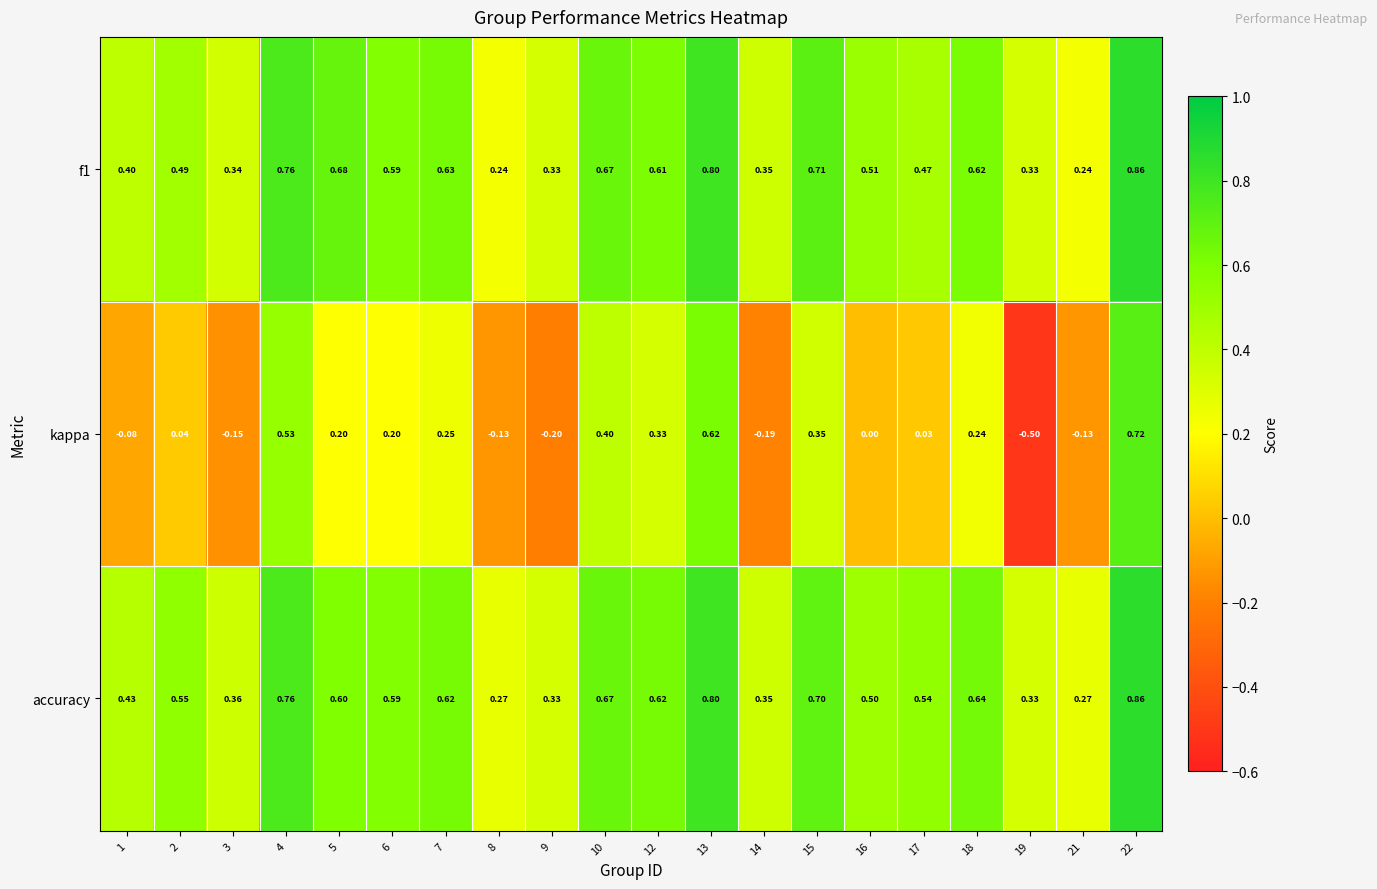

Which series has the largest range (max minus min)?

kappa